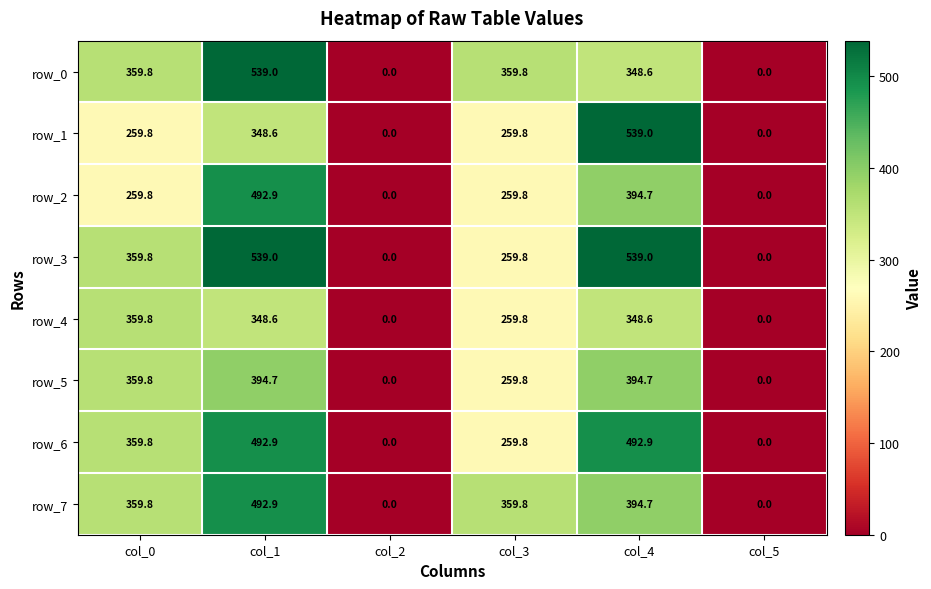

Reading left to right, list all the values displayed in this chart.

row_0: col_0=359.8	col_1=539.0	col_2=0.0	col_3=359.8	col_4=348.6	col_5=0.0
row_1: col_0=259.8	col_1=348.6	col_2=0.0	col_3=259.8	col_4=539.0	col_5=0.0
row_2: col_0=259.8	col_1=492.9	col_2=0.0	col_3=259.8	col_4=394.7	col_5=0.0
row_3: col_0=359.8	col_1=539.0	col_2=0.0	col_3=259.8	col_4=539.0	col_5=0.0
row_4: col_0=359.8	col_1=348.6	col_2=0.0	col_3=259.8	col_4=348.6	col_5=0.0
row_5: col_0=359.8	col_1=394.7	col_2=0.0	col_3=259.8	col_4=394.7	col_5=0.0
row_6: col_0=359.8	col_1=492.9	col_2=0.0	col_3=259.8	col_4=492.9	col_5=0.0
row_7: col_0=359.8	col_1=492.9	col_2=0.0	col_3=359.8	col_4=394.7	col_5=0.0